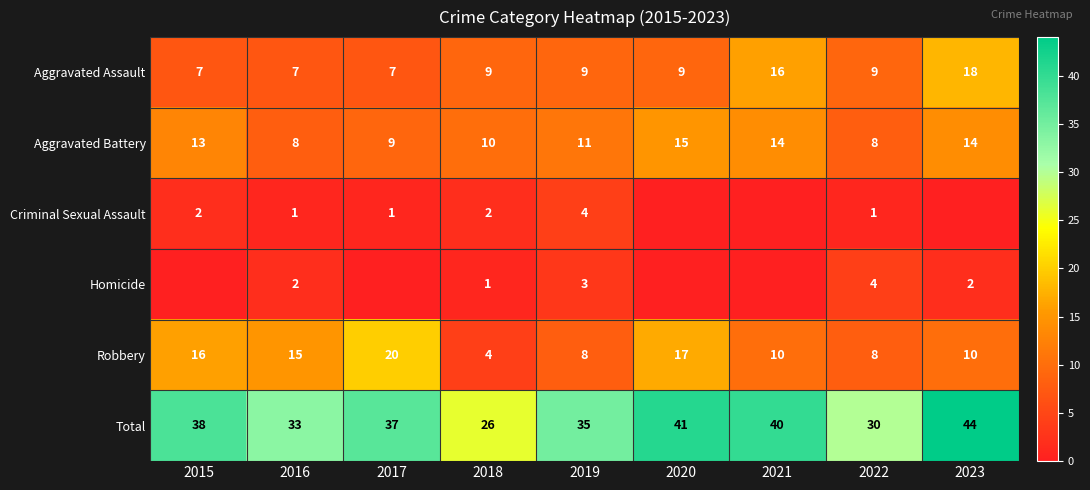

Between 2019 and 2015, which is larger?

2019